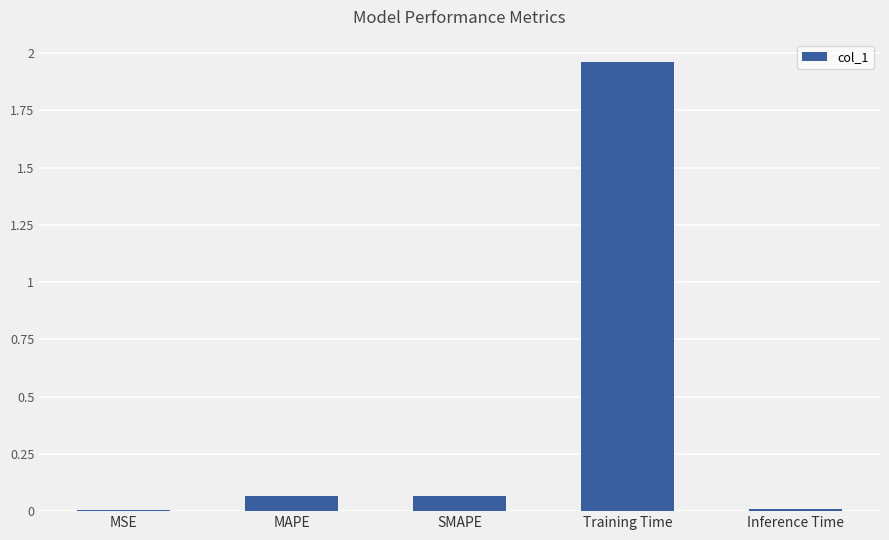

Which label corresponds to the largest value in the chart?

Training Time